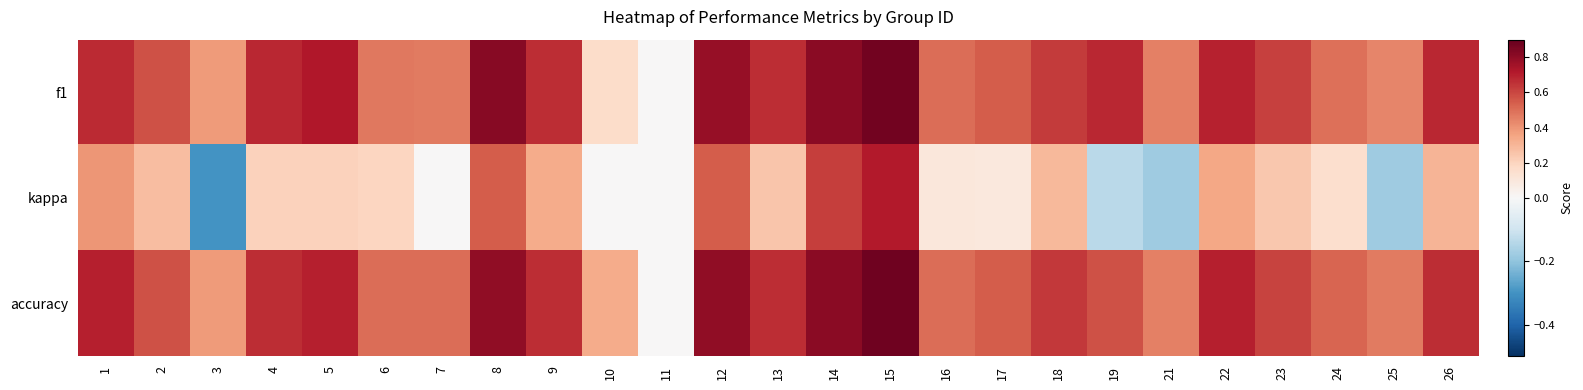

Reading left to right, transcribe all the data shown in this chart.

f1: 1=0.7	2=0.6	3=0.4	4=0.7	5=0.7	6=0.5	7=0.5	8=0.8	9=0.7	10=0.2	11=0.0	12=0.8	13=0.7	14=0.8	15=0.9	16=0.5	17=0.5	18=0.6	19=0.7	21=0.5	22=0.7	23=0.6	24=0.5	25=0.4	26=0.7
kappa: 1=0.4	2=0.3	3=-0.3	4=0.2	5=0.2	6=0.2	7=0.0	8=0.5	9=0.3	10=0.0	11=0.0	12=0.5	13=0.2	14=0.6	15=0.7	16=0.1	17=0.1	18=0.3	19=-0.1	21=-0.2	22=0.3	23=0.2	24=0.2	25=-0.2	26=0.3
accuracy: 1=0.7	2=0.6	3=0.4	4=0.7	5=0.7	6=0.5	7=0.5	8=0.8	9=0.7	10=0.3	11=0.0	12=0.8	13=0.7	14=0.8	15=0.9	16=0.5	17=0.5	18=0.6	19=0.6	21=0.5	22=0.7	23=0.6	24=0.5	25=0.5	26=0.7